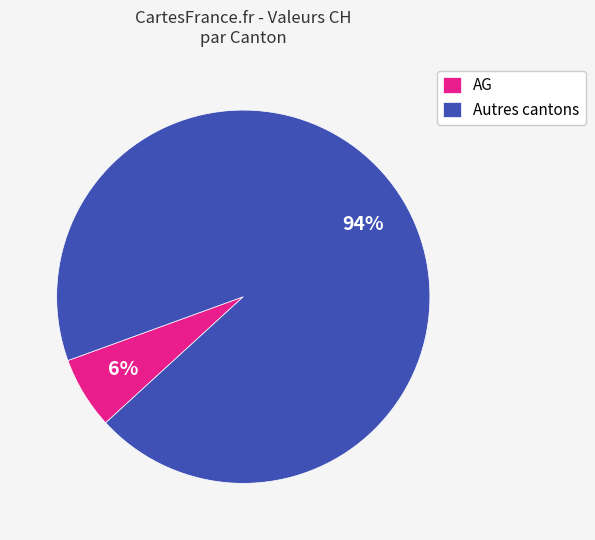

Count the number of slices in the pie.

2